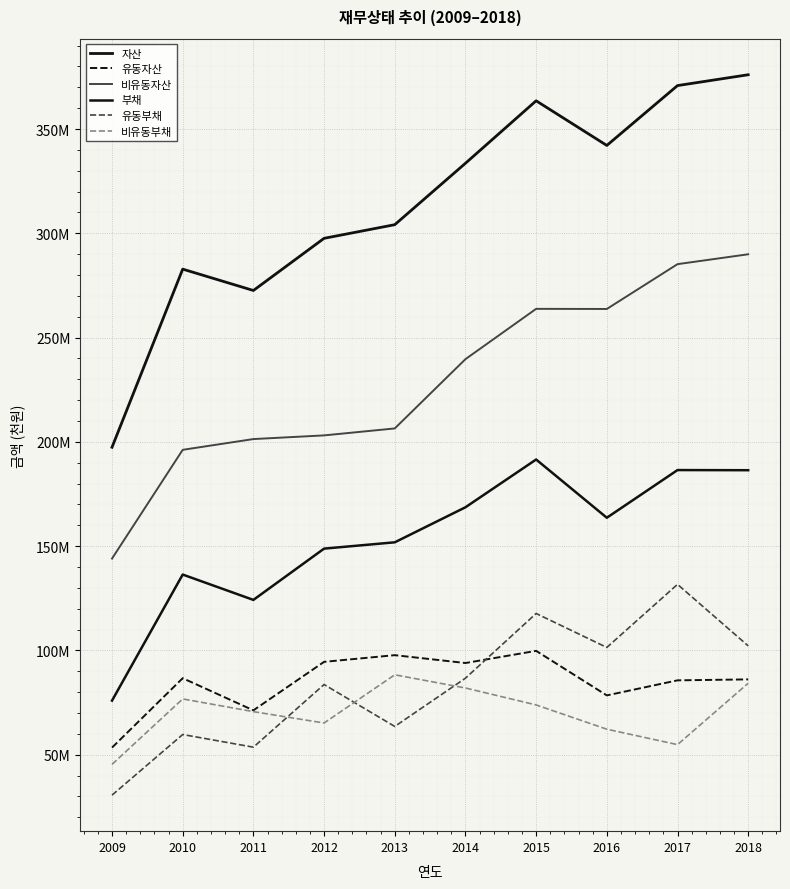

What is the sum of the 유동부채 values at 2018 and 2011?

155739140